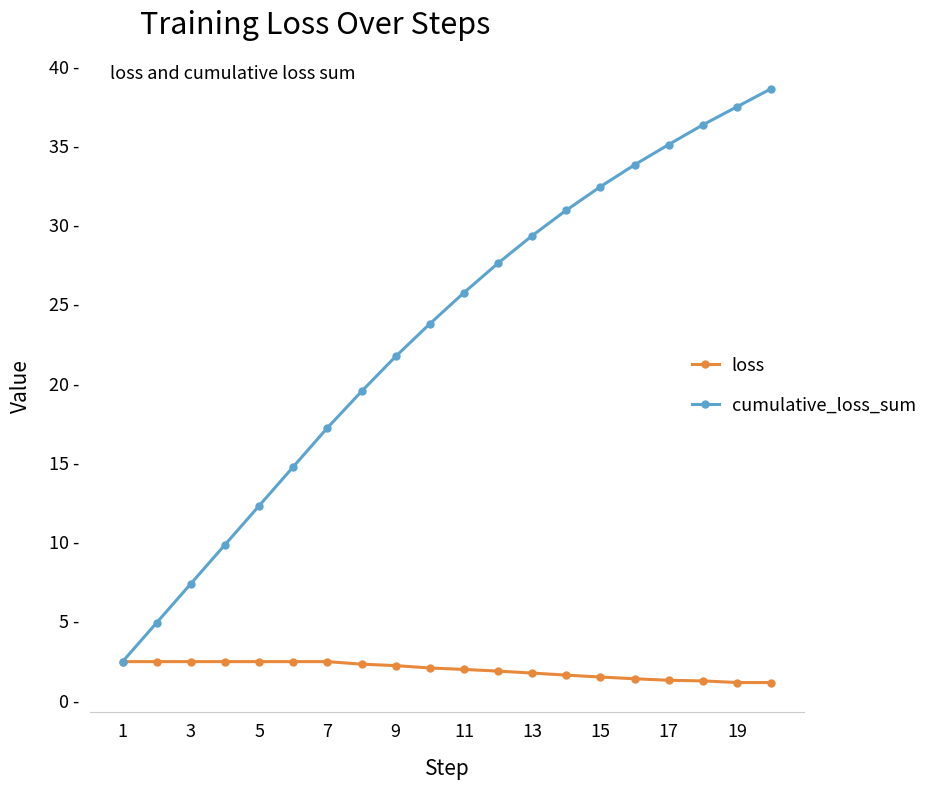

True or false: loss and cumulative_loss_sum intersect in this chart.

False